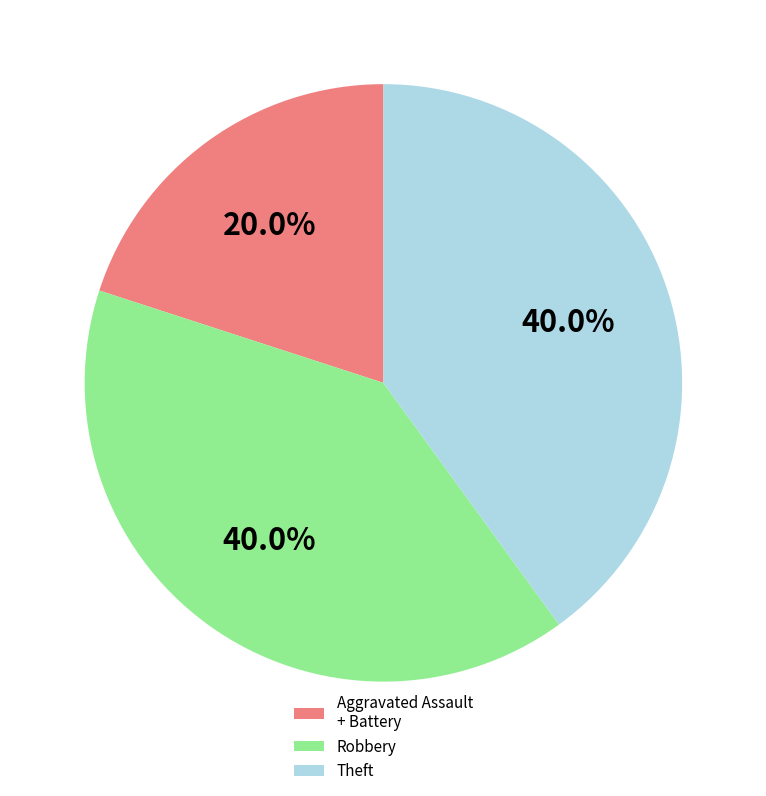

Is there any slice that represents more than half of the pie?

No